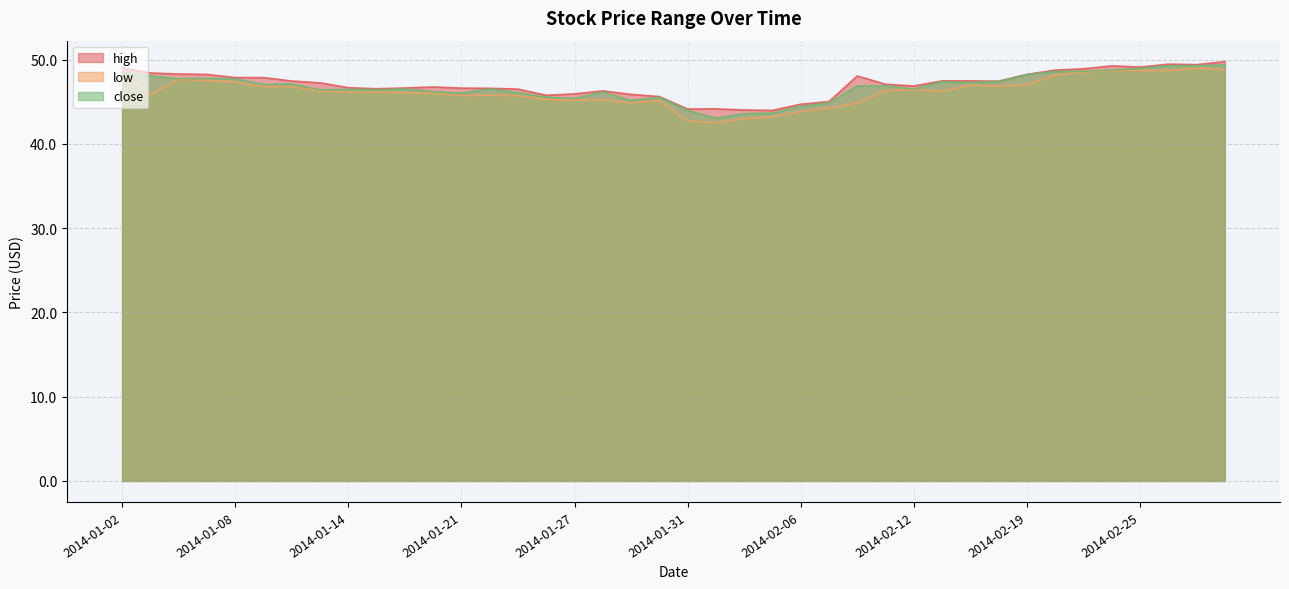

Which category has the lowest value across all series?

2014-02-03